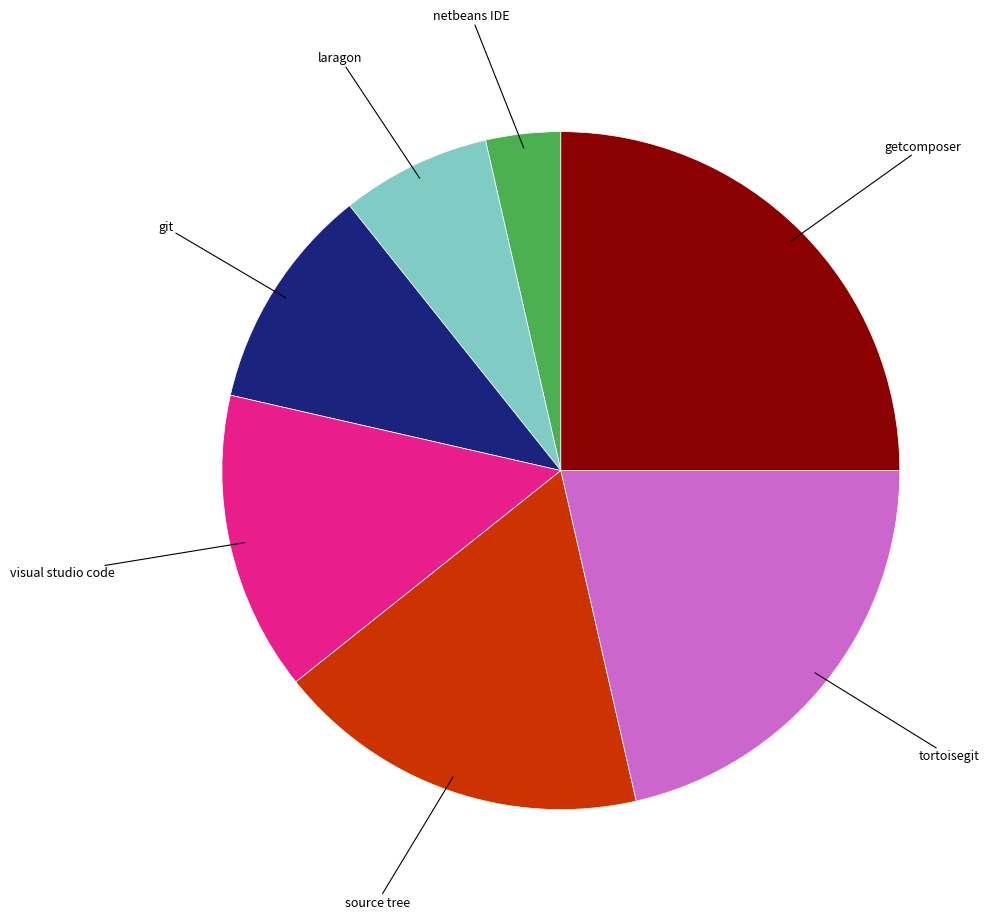

Is there a majority slice in this chart?

No